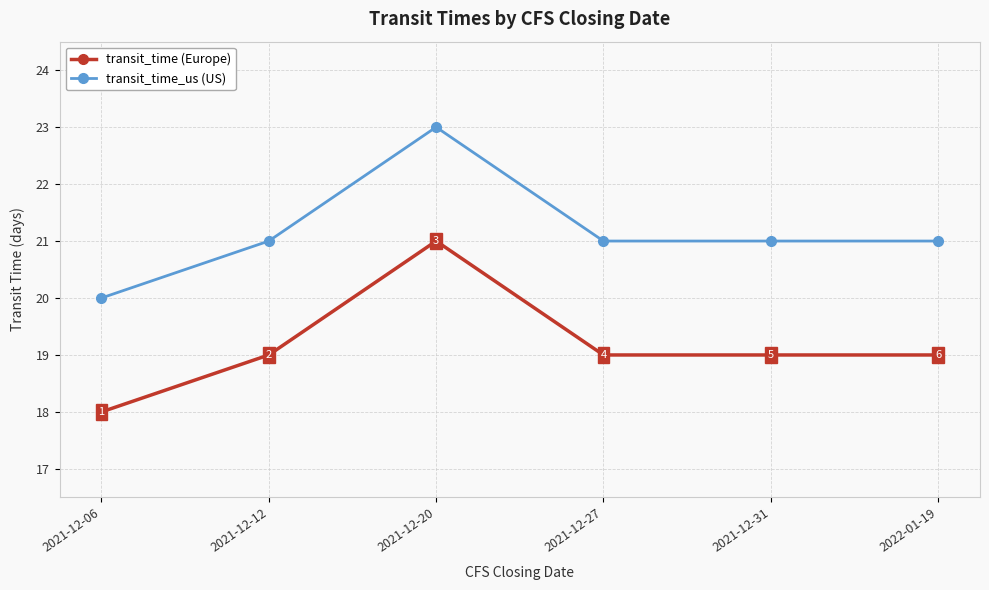

True or false: transit_time (Europe) has a value of 19 at 2021-12-27.

True